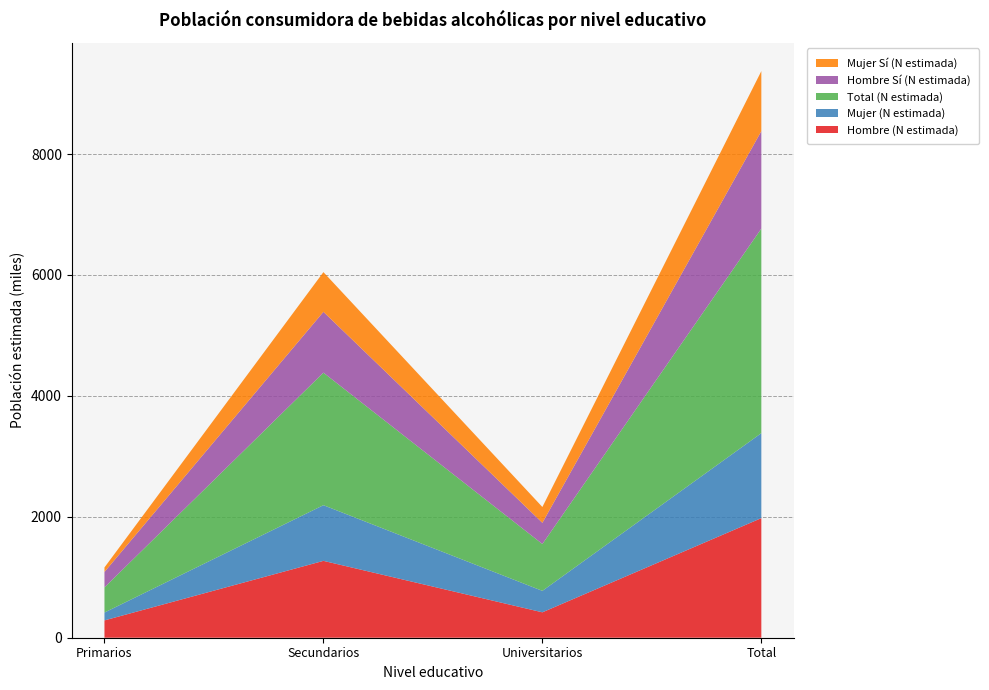

Reading left to right, extract all data points from this chart.

Hombre (N estimada): 286532	1271404	420383	1978319
Mujer (N estimada): 129819	920900	354752	1405471
Total (N estimada): 416350	2192304	775136	3383790
Hombre Sí (N estimada): 255445	1005885	350586	1611916
Mujer Sí (N estimada): 74419	656978	261738	993135